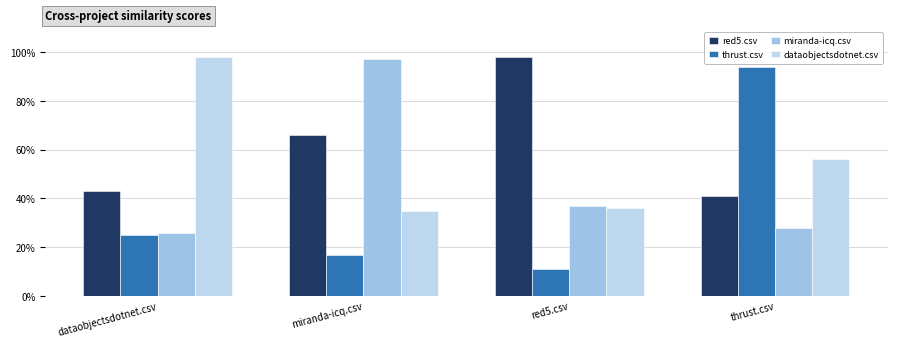

Reading right to left, list all the values displayed in this chart.

red5.csv: 0.4	1.0	0.7	0.4
thrust.csv: 0.9	0.1	0.2	0.2
miranda-icq.csv: 0.3	0.4	1.0	0.3
dataobjectsdotnet.csv: 0.6	0.4	0.3	1.0